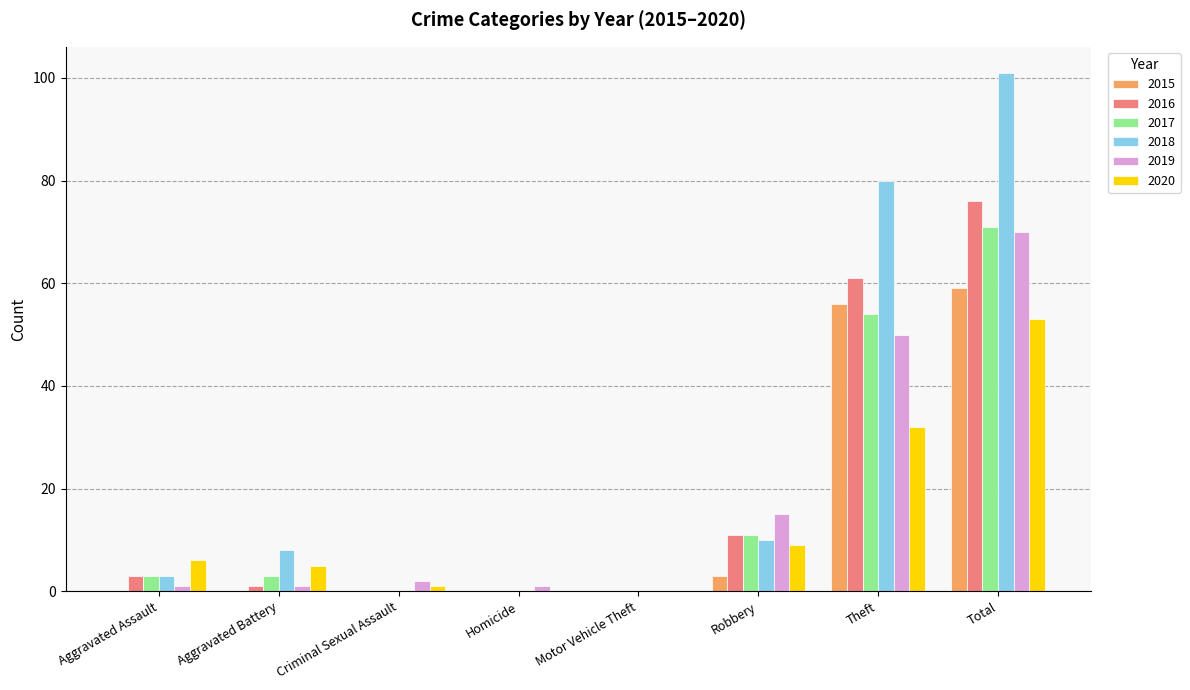

What is the sum of all 2015 values?

118